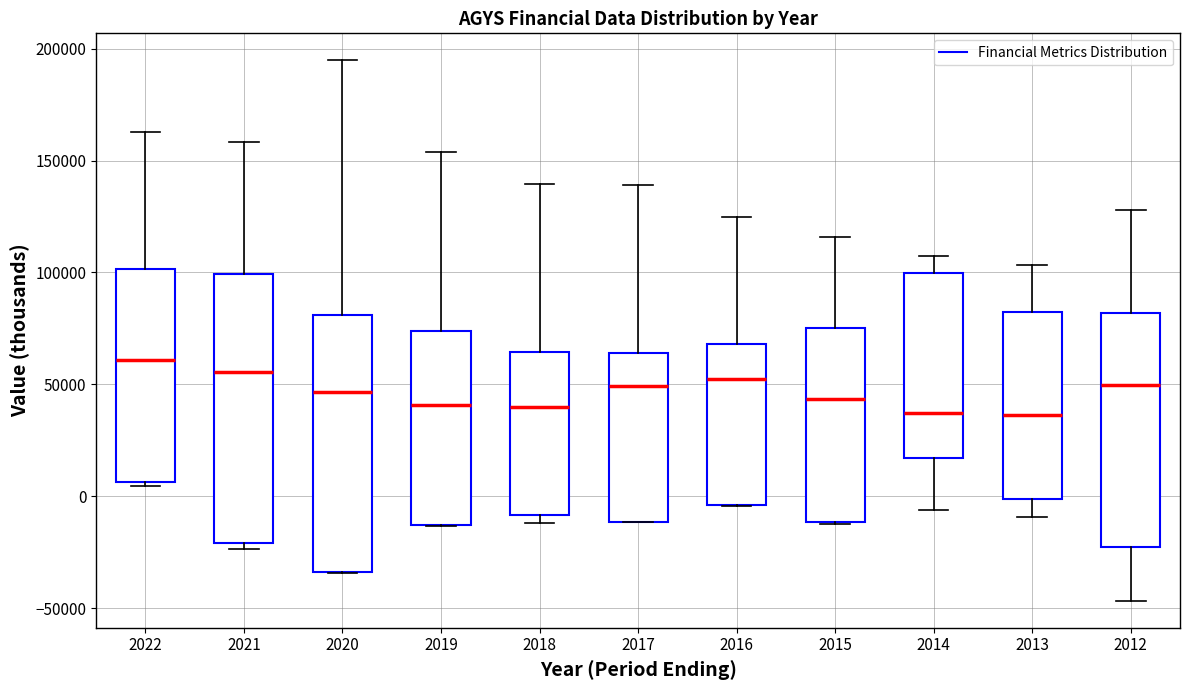

Reading left to right, read every box against the y-axis: the position of its median line, the range the box covers, and the ends of its whiskers. The values are not printed on the chart, so give them approximately, as read against the axis.

2022: median 60000, box 5000 to 100000, whiskers 5000 (just below the box's lower edge) to 165000
2021: median 55000, box -20000 to 100000, whiskers -25000 to 160000
2020: median 45000, box -35000 to 80000, whiskers -35000 to 195000
2019: median 40000, box -15000 to 75000, whiskers -15000 to 155000
2018: median 40000, box -10000 to 65000, whiskers -10000 (just below the box's lower edge) to 140000
2017: median 50000, box -10000 to 65000, whiskers -10000 to 140000
2016: median 50000, box -5000 to 70000, whiskers -5000 to 125000
2015: median 45000, box -10000 to 75000, whiskers -15000 to 115000
2014: median 35000, box 15000 to 100000, whiskers -5000 to 105000
2013: median 35000, box 0 to 80000, whiskers -10000 to 105000
2012: median 50000, box -25000 to 80000, whiskers -45000 to 130000